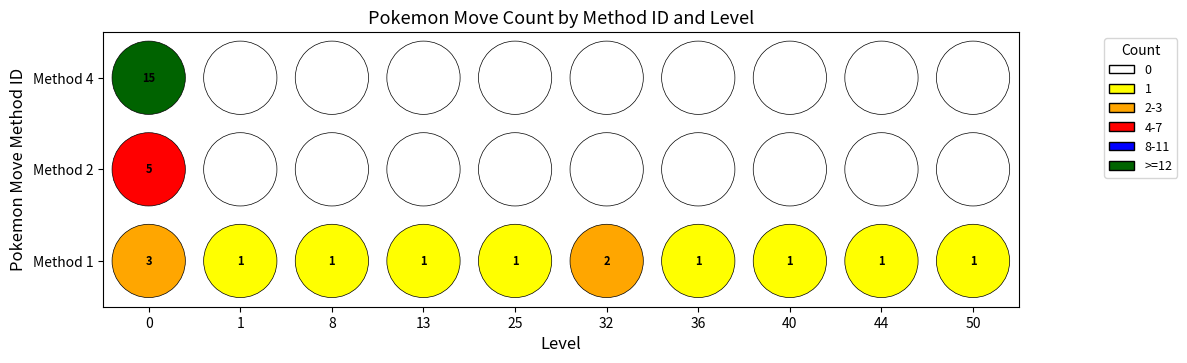

Reading left to right, transcribe all the data shown in this chart.

1: 0=3	1=1	8=1	13=1	25=1	32=2	36=1	40=1	44=1	50=1
2: 0=5	1=0	8=0	13=0	25=0	32=0	36=0	40=0	44=0	50=0
4: 0=15	1=0	8=0	13=0	25=0	32=0	36=0	40=0	44=0	50=0